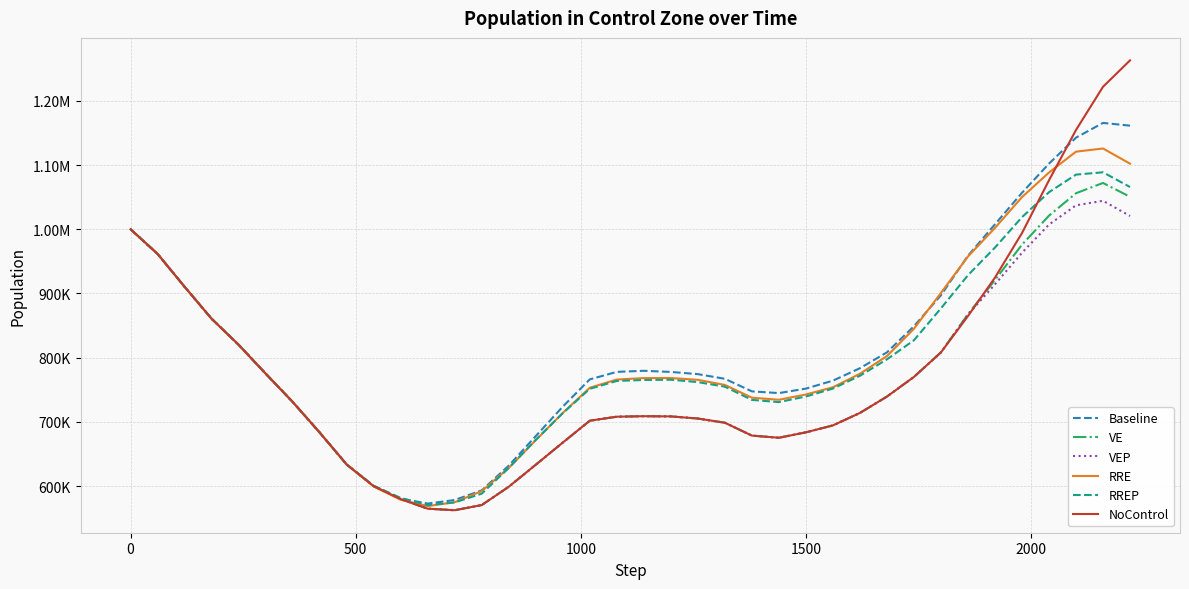

How many times do Baseline and VE cross each other?

2